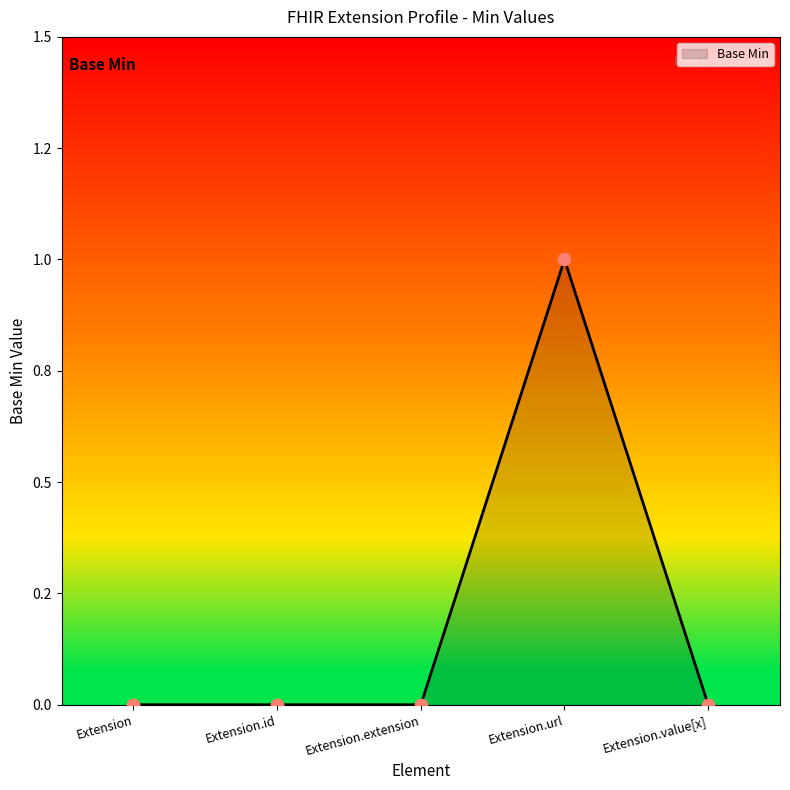

Between Extension.id and Extension.value[x], which is larger?

Extension.id